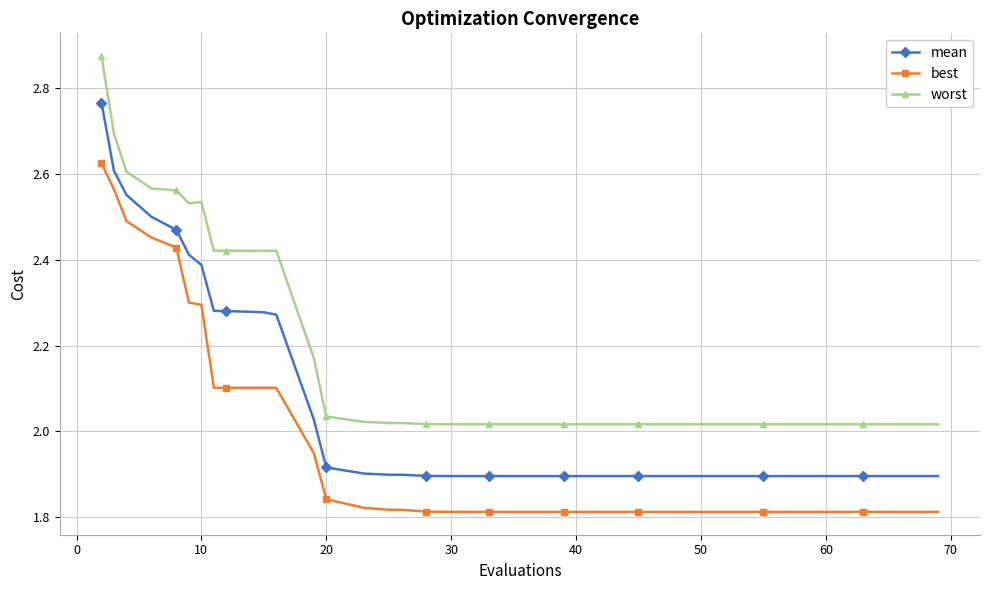

True or false: best and mean cross at least once.

False